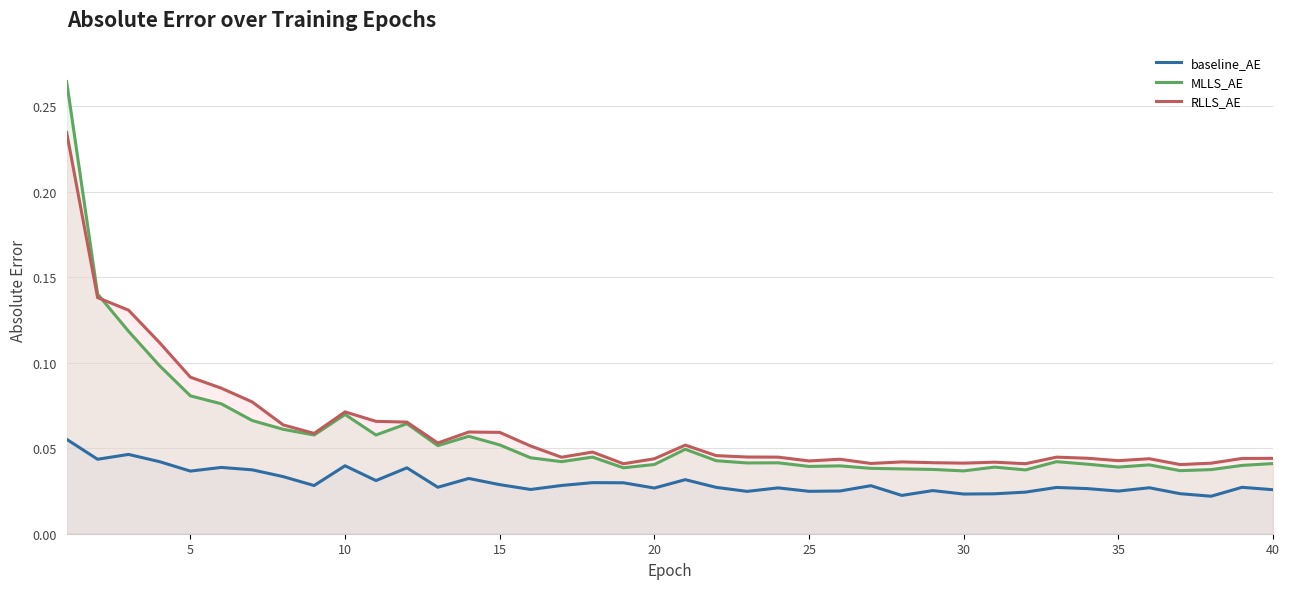

At how many categories does at least one series exceed 0?

40